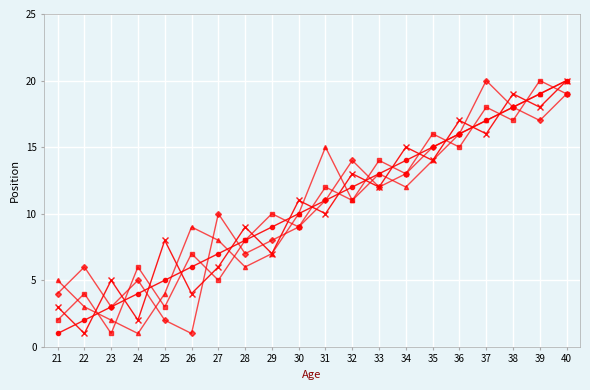

What is the difference between the highest and lowest values at 24?

5